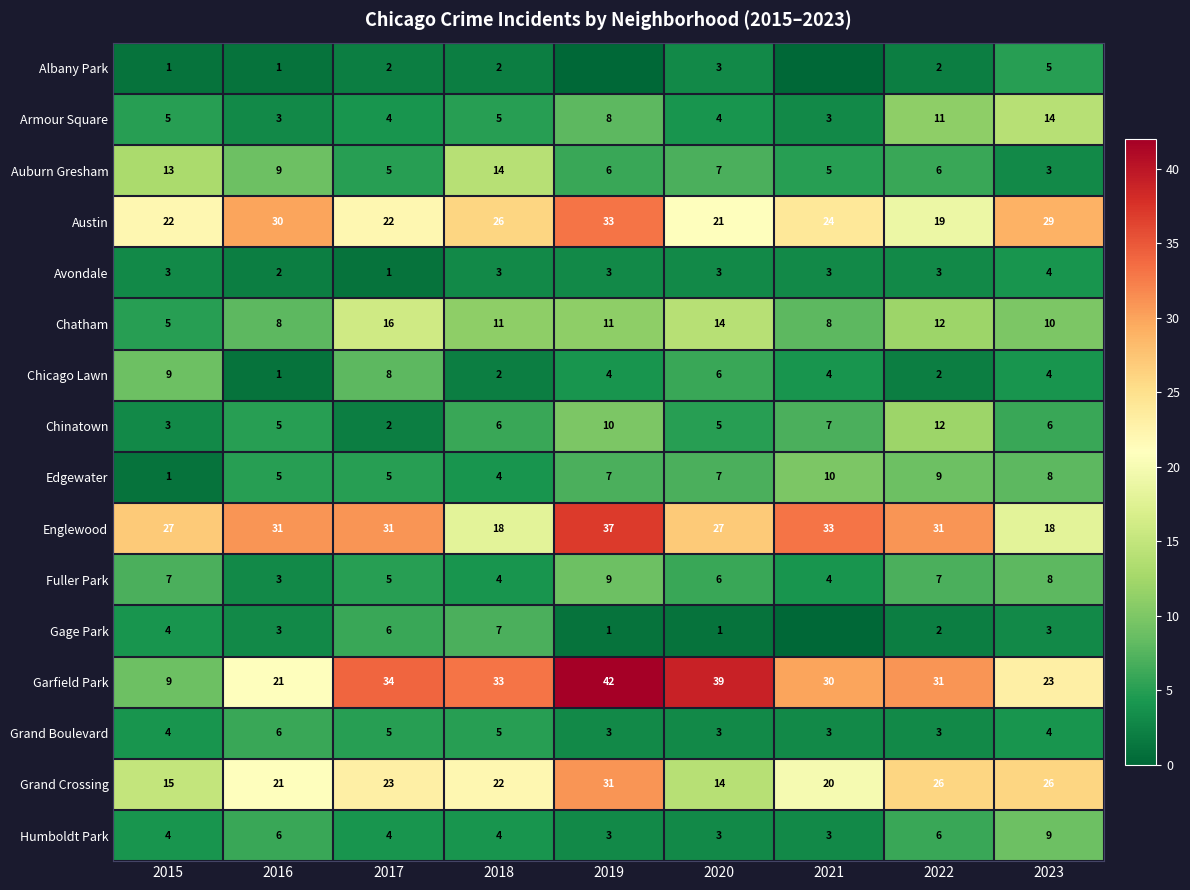

Is it true that Auburn Gresham equals 5 at 2017?

True